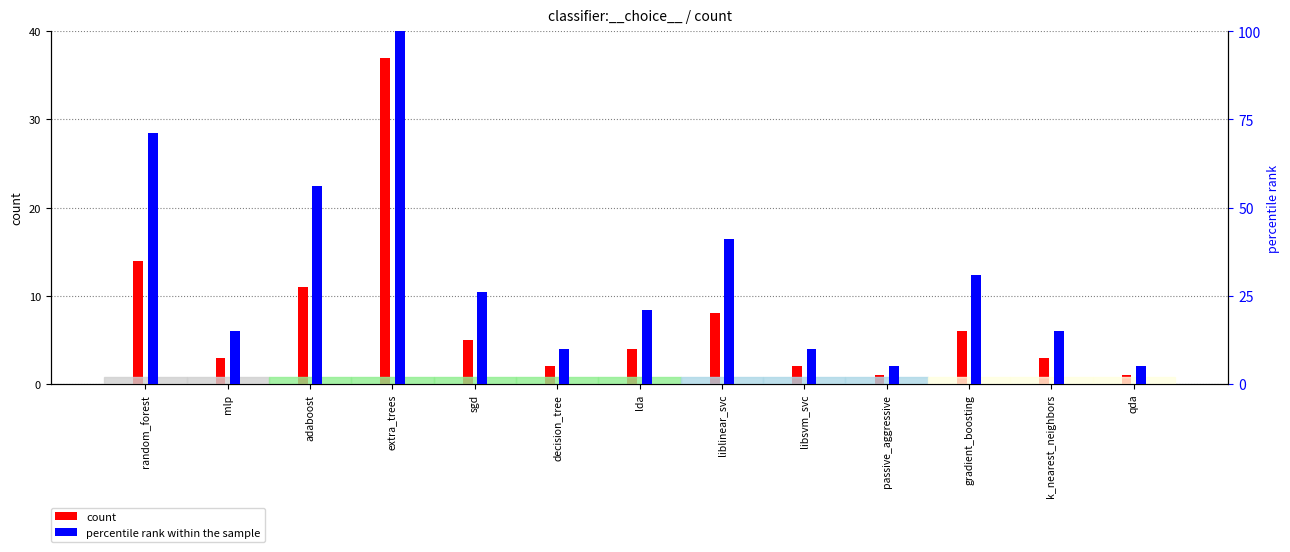

What position from the right is mlp?

12